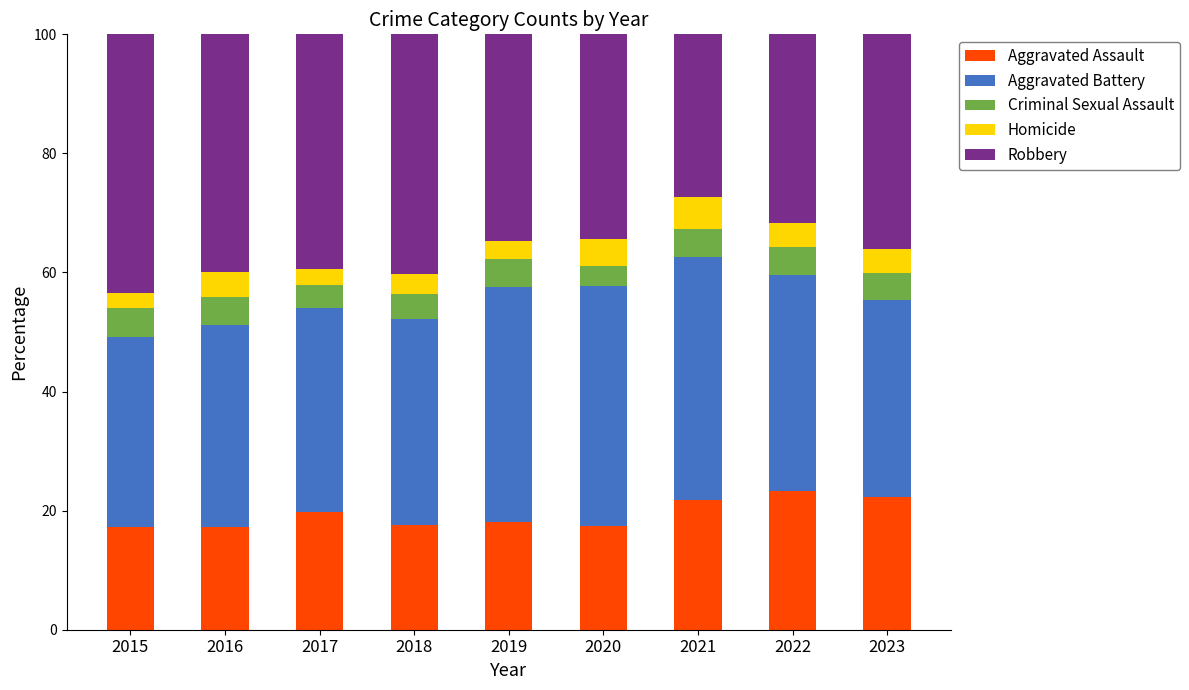

What is the minimum value for Aggravated Assault?

17.3